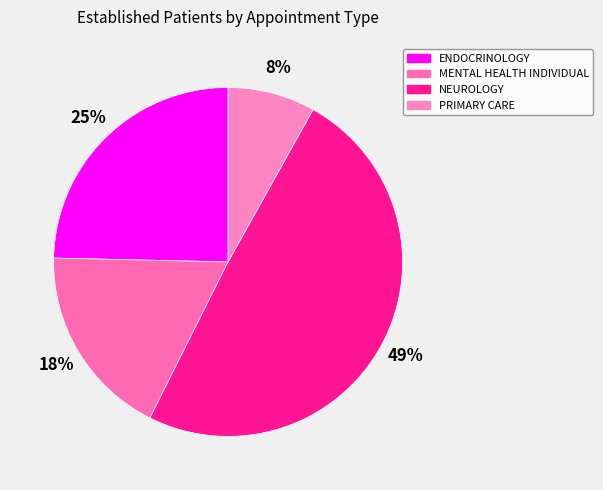

Between NEUROLOGY and PRIMARY CARE, which is larger?

NEUROLOGY